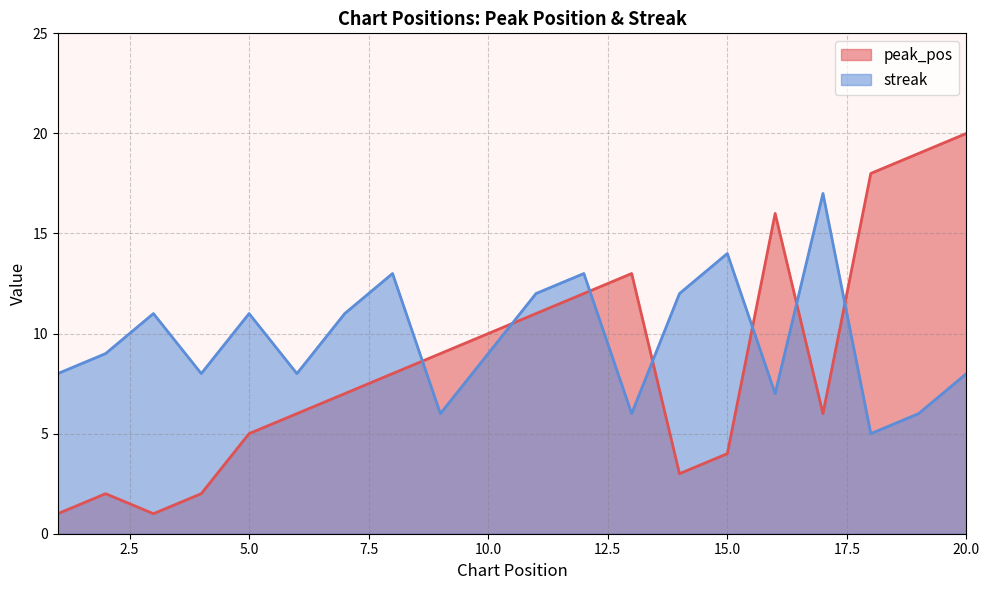

True or false: peak_pos has a value of 9 at 9.

True